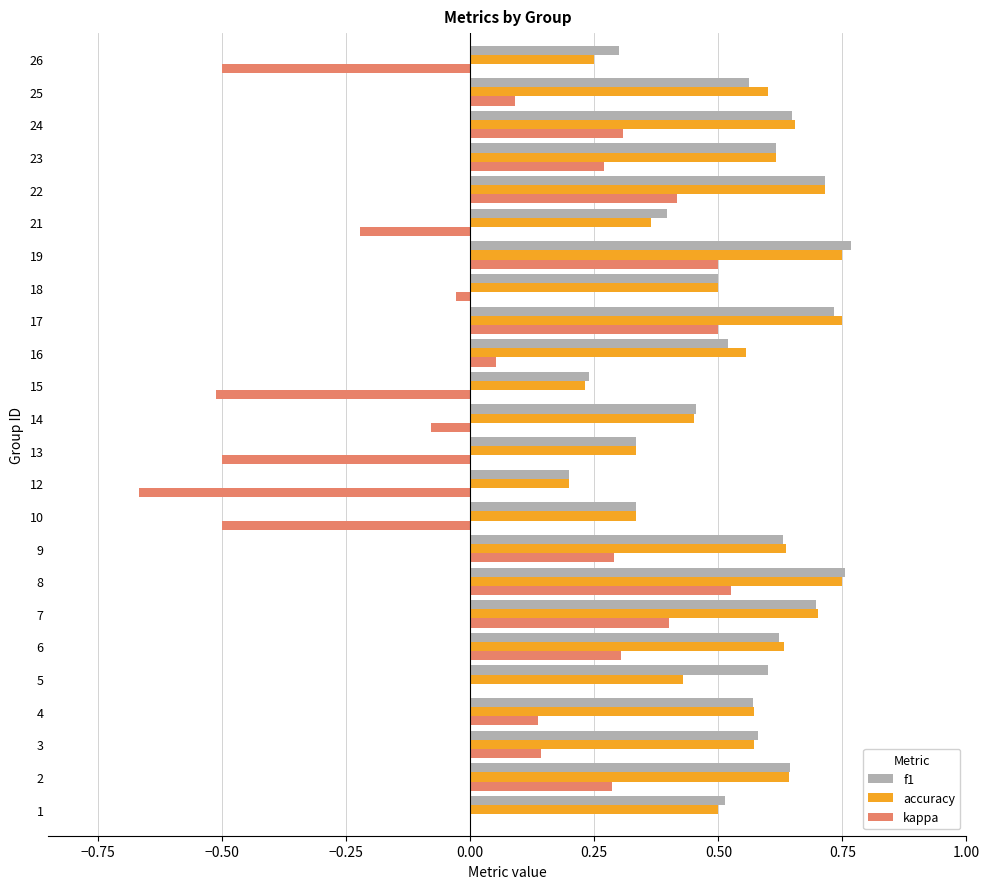

The value of accuracy at 17 is 0.3. True or false?

False